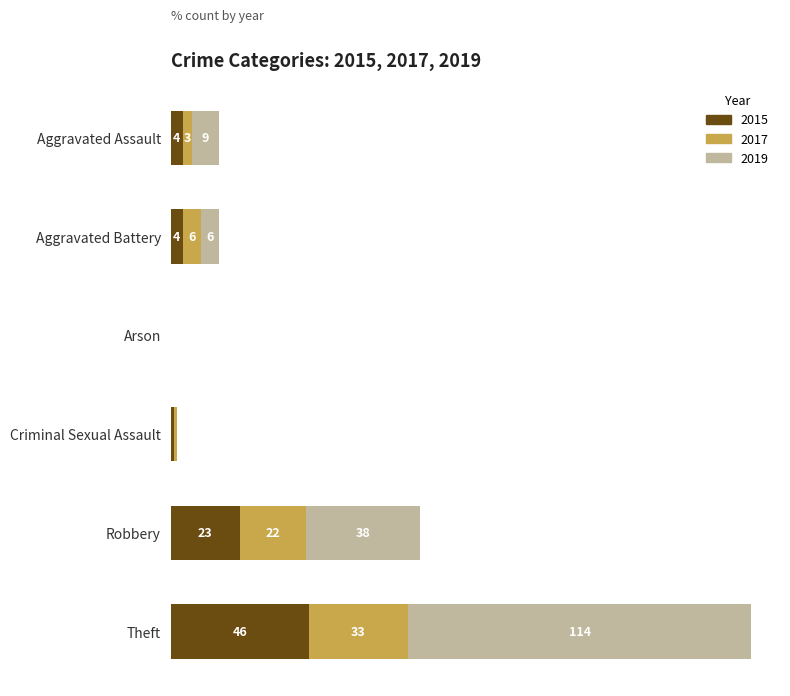

At which label does 2015 reach its peak?

Theft